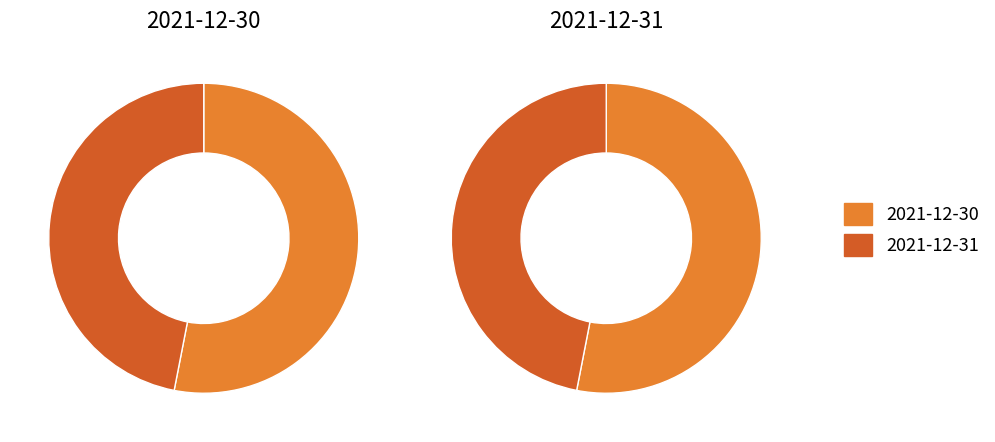

Combined, do 2021-12-30 and 2021-12-31 account for over 50%?

Yes